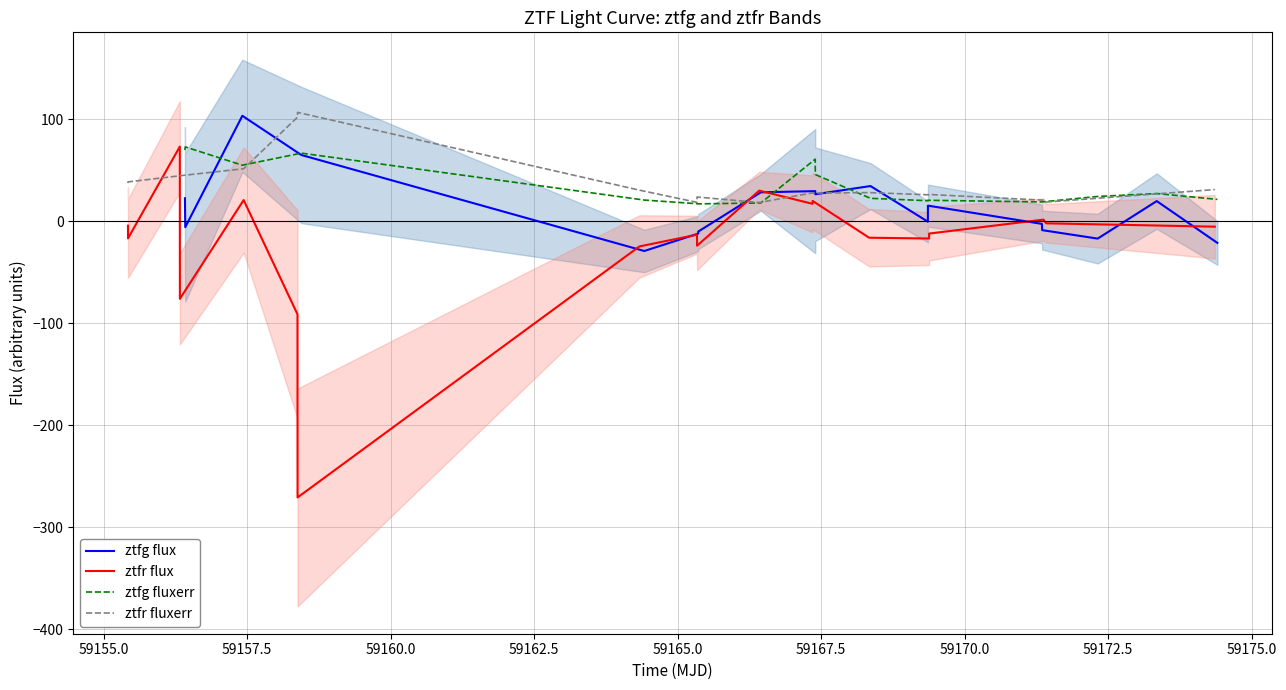

What is the lowest value of the ztfr flux series?

-270.7